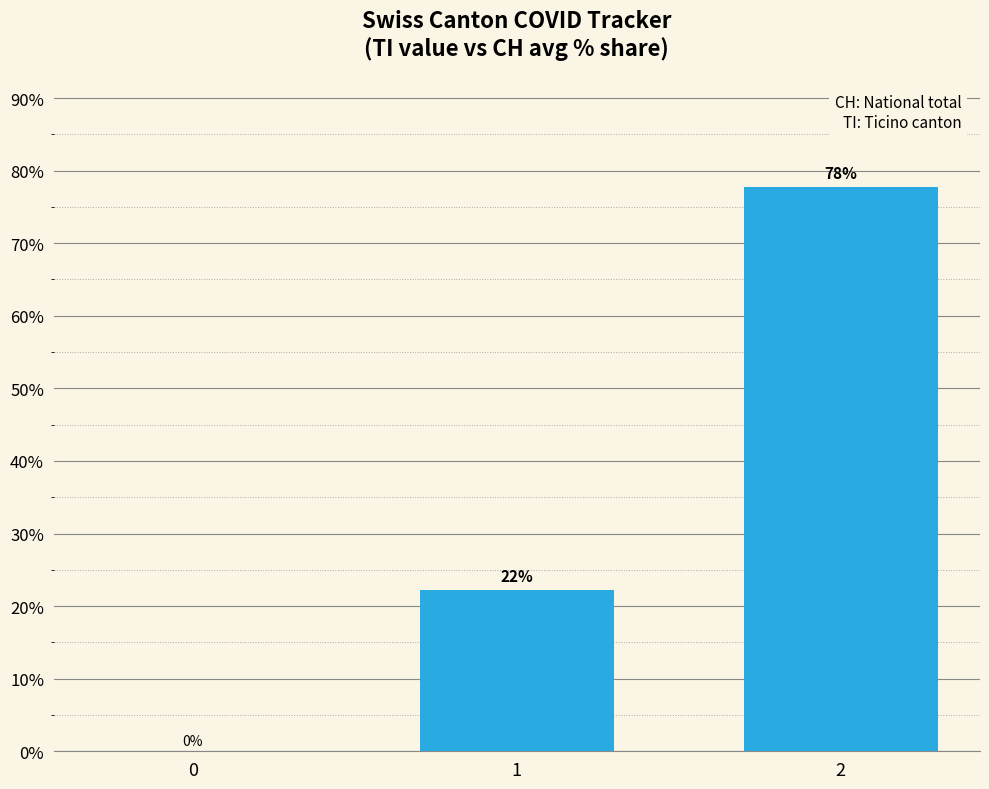

Are the bars horizontal?

No